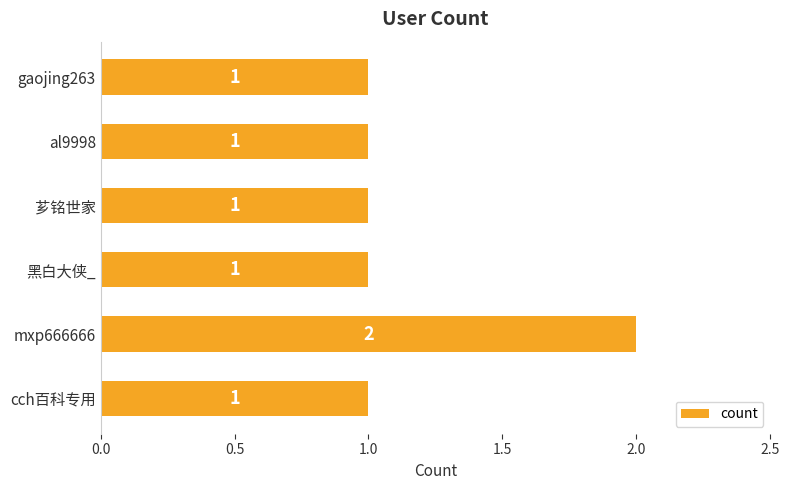

What position from the bottom is cch百科专用?

1